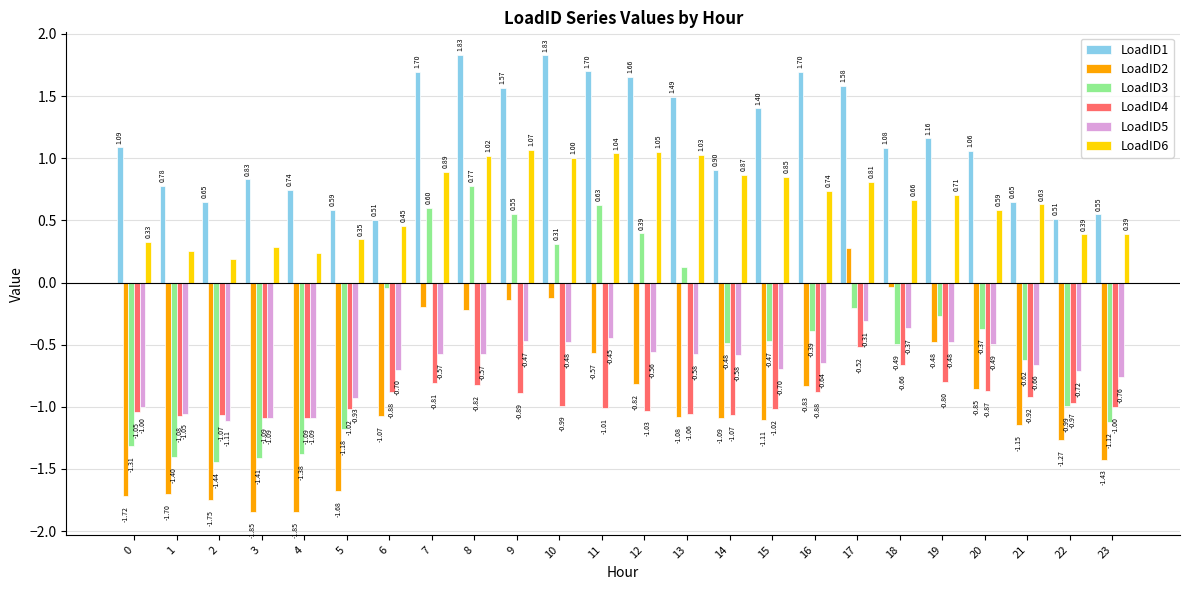

What is the difference between the second highest and minimum values in the LoadID3 series?

2.1